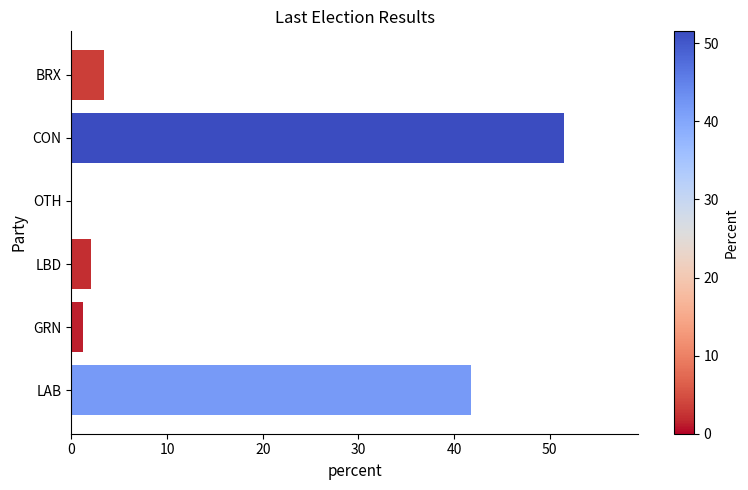

Which label corresponds to the largest value in the chart?

CON